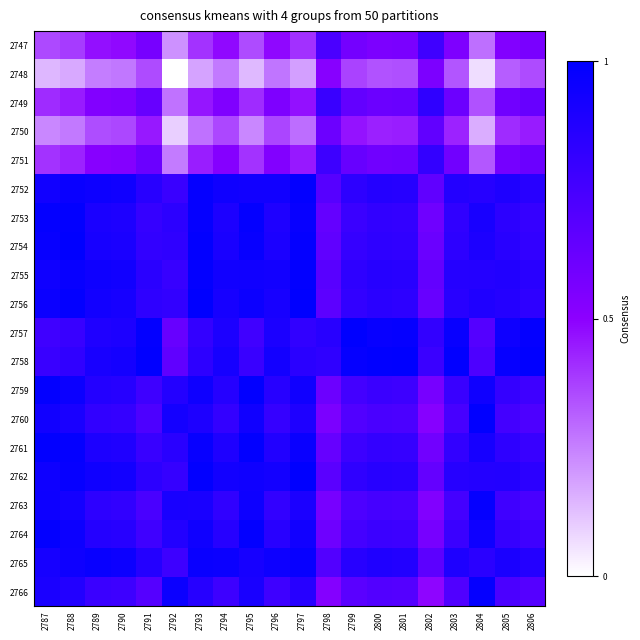

Rank the series at 2787 from highest to lowest value.

2761, 2759, 2764, 2753, 2754, 2756, 2763, 2762, 2755, 2760, 2752, 2765, 2766, 2758, 2757, 2749, 2751, 2747, 2750, 2748